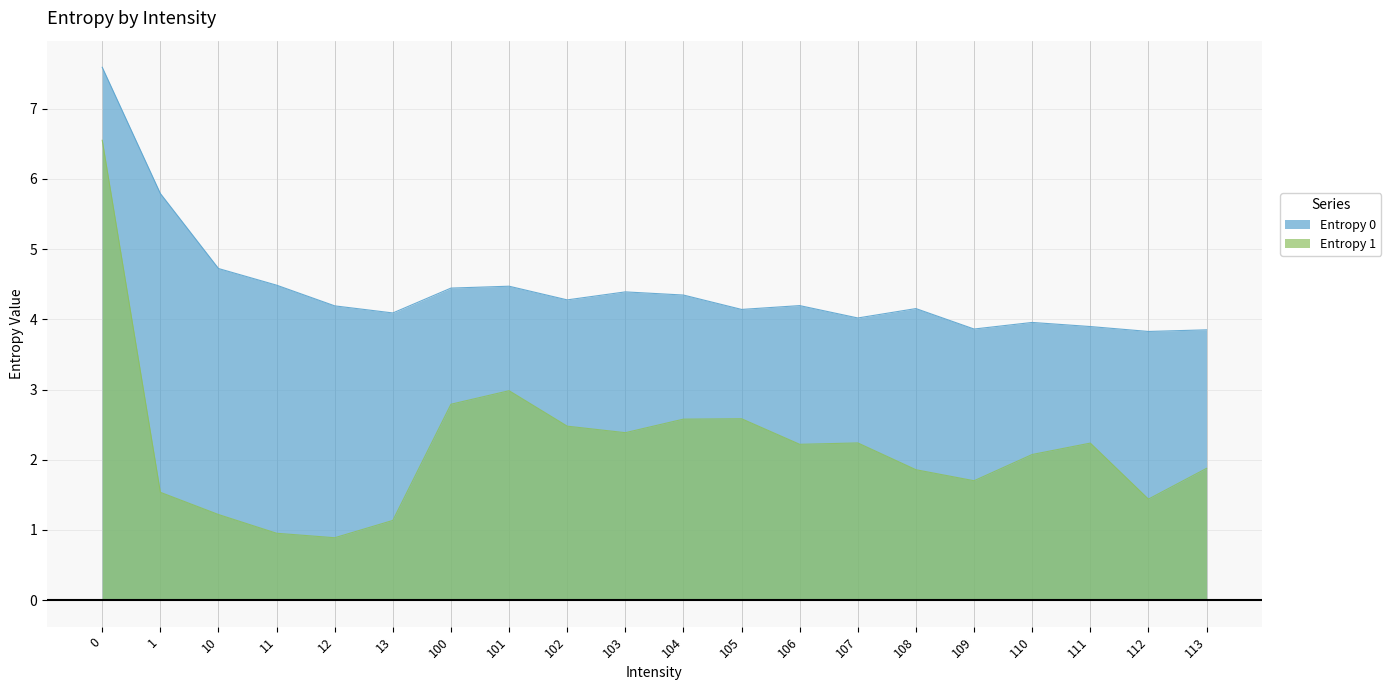

True or false: Entropy 1 and Entropy 0 cross at least once.

False